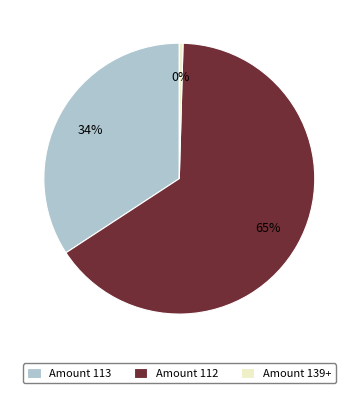

Which category has the smallest portion of the pie?

Amount 139+